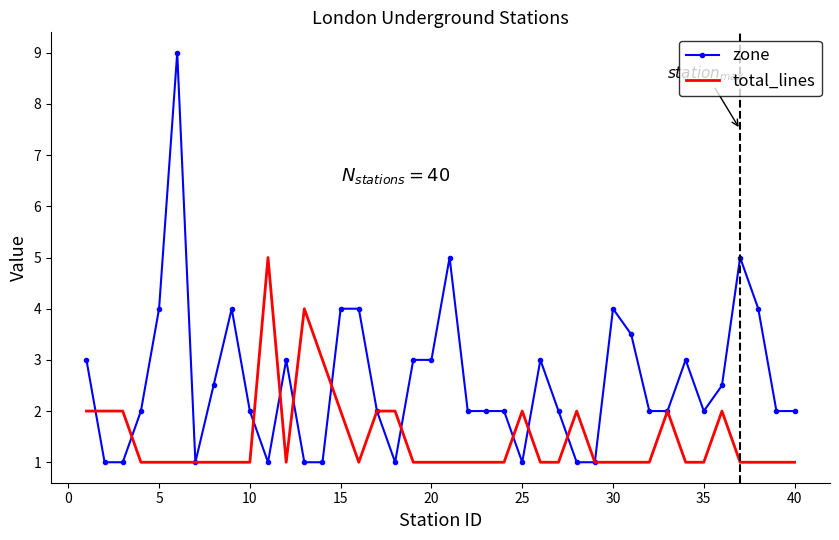

What is the minimum value for zone?

1.0